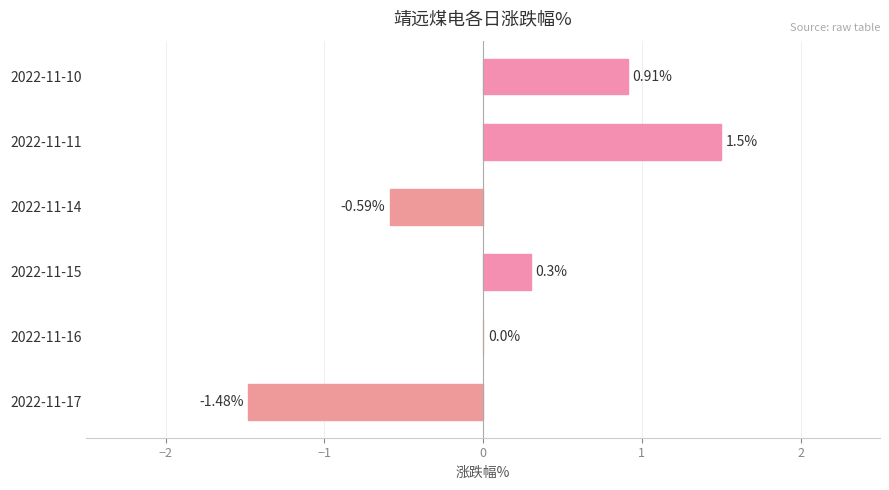

What is the sum of the values at 2022-11-15 and 2022-11-14?

-0.3